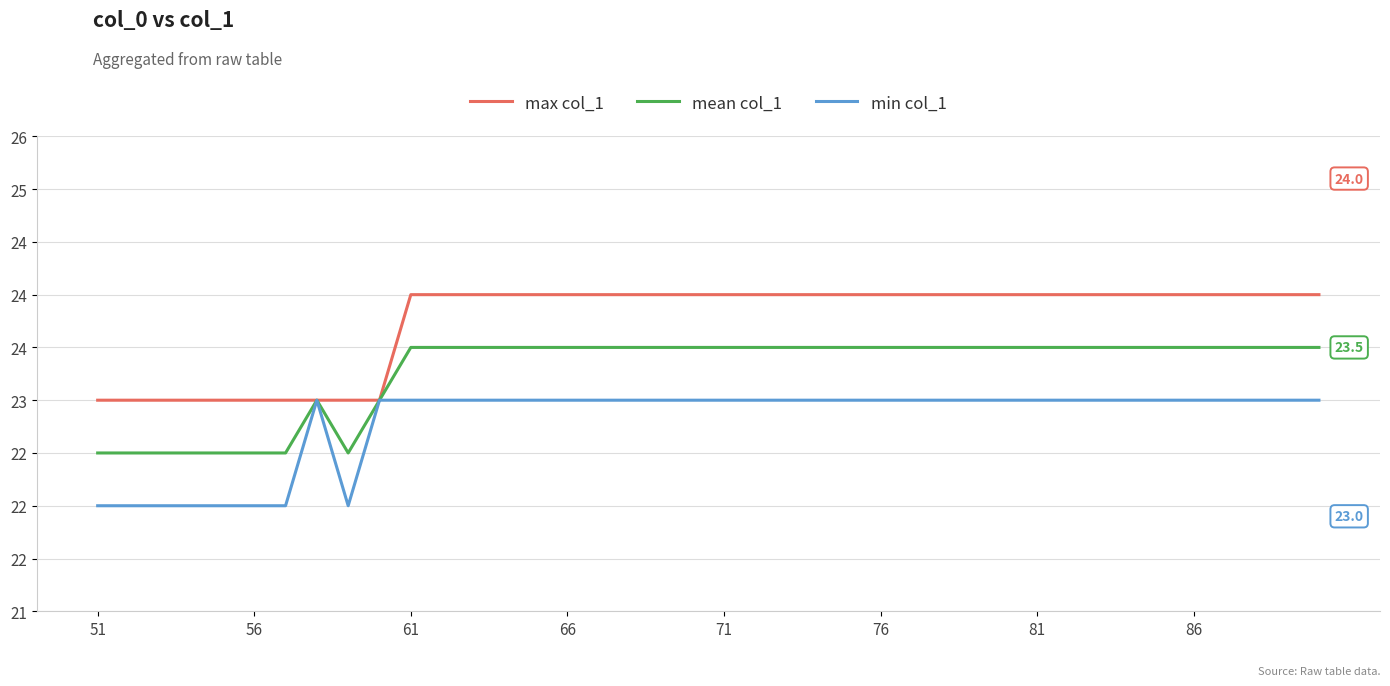

True or false: mean col_1 and min col_1 intersect in this chart.

False